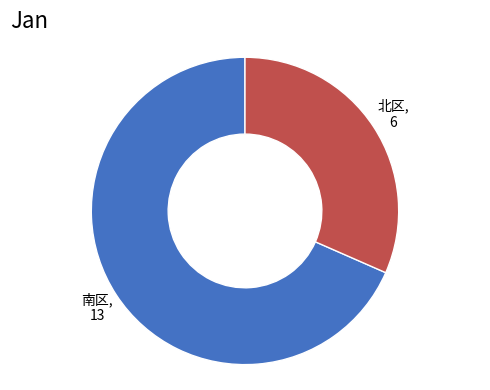

How many segments does this pie chart have?

2